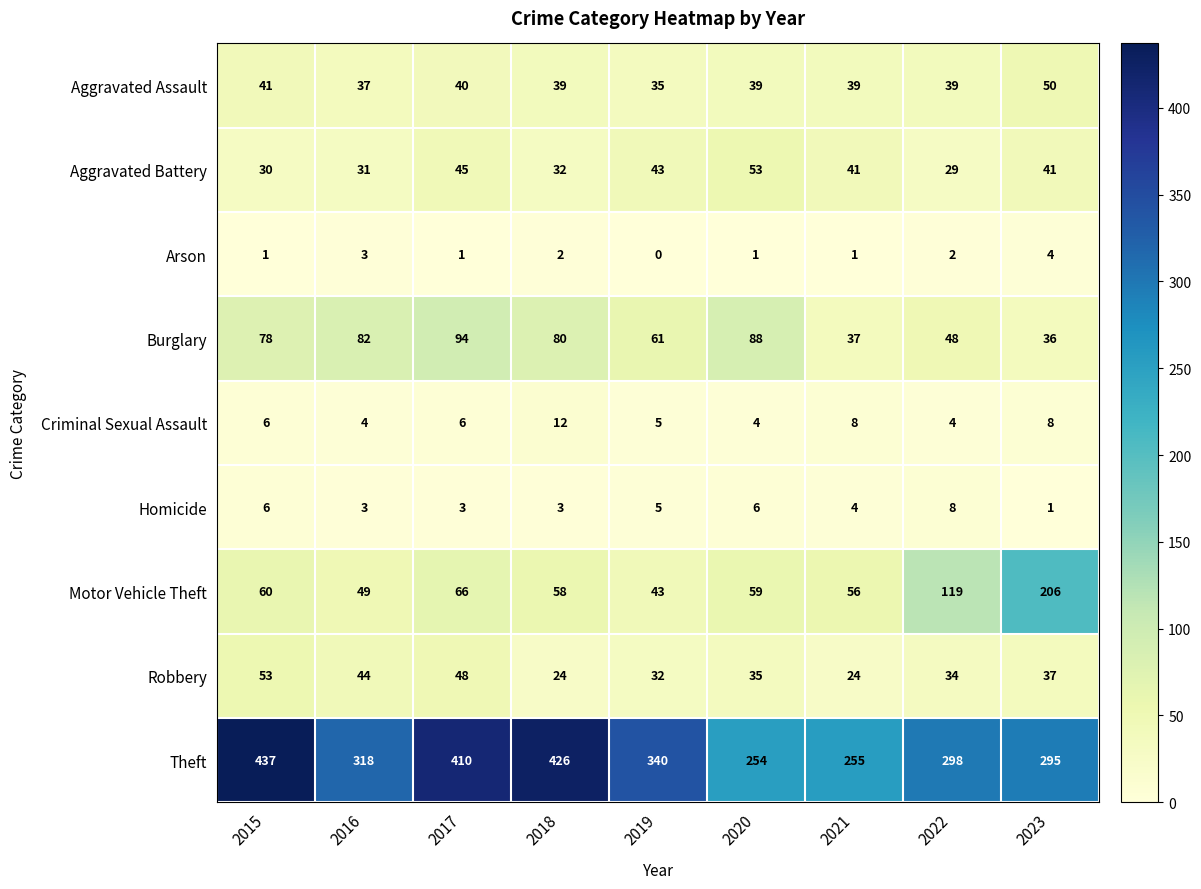

Which series has the widest spread of values?

Theft